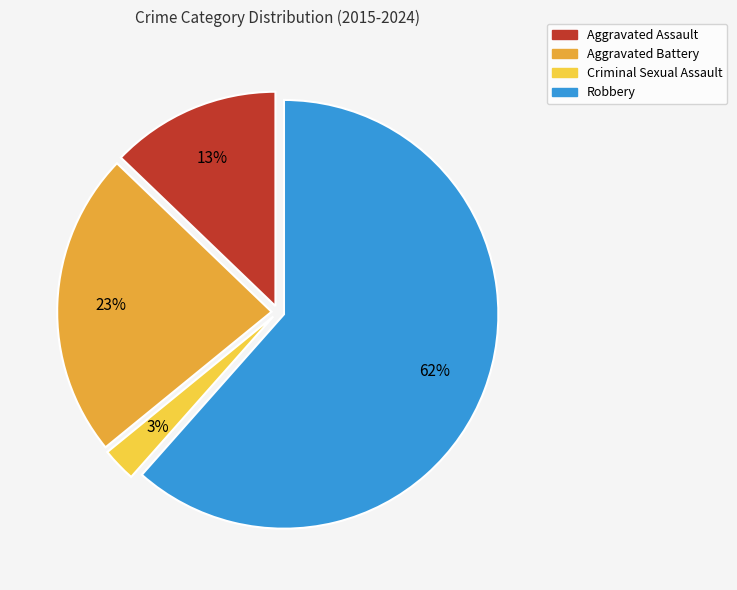

How many slices are in this pie chart?

4